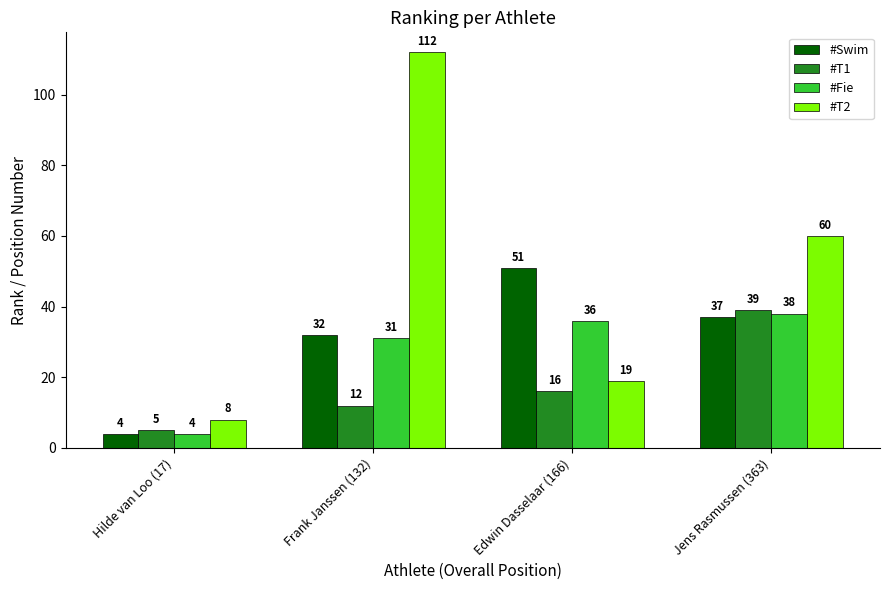

Reading left to right, what are all the values shown in this chart?

#Swim: 4	32	51	37
#T1: 5	12	16	39
#Fie: 4	31	36	38
#T2: 8	112	19	60